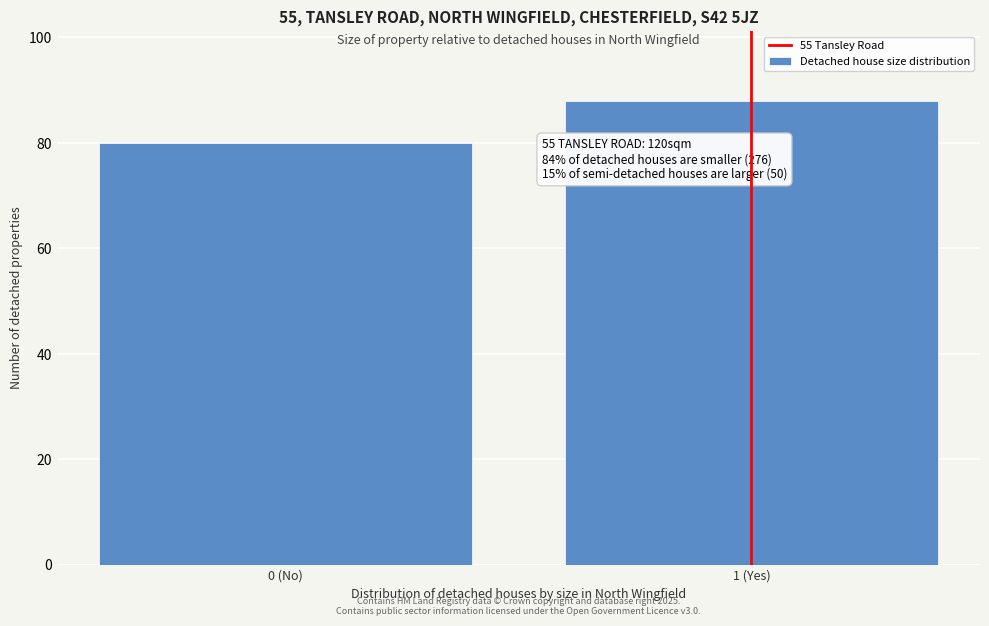

Reading left to right, transcribe all the data shown in this chart.

80	88